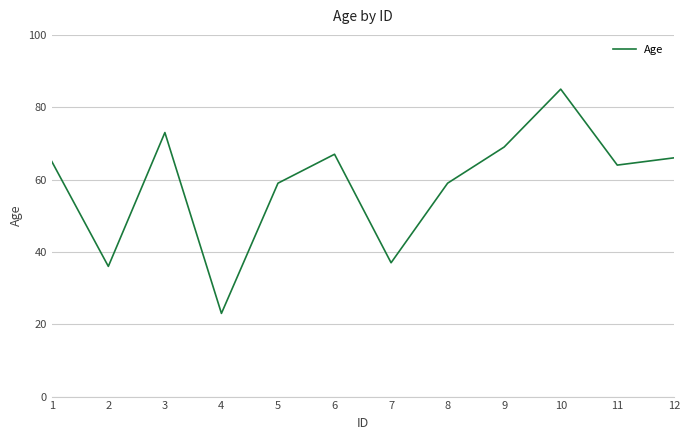

What is the average value?

59